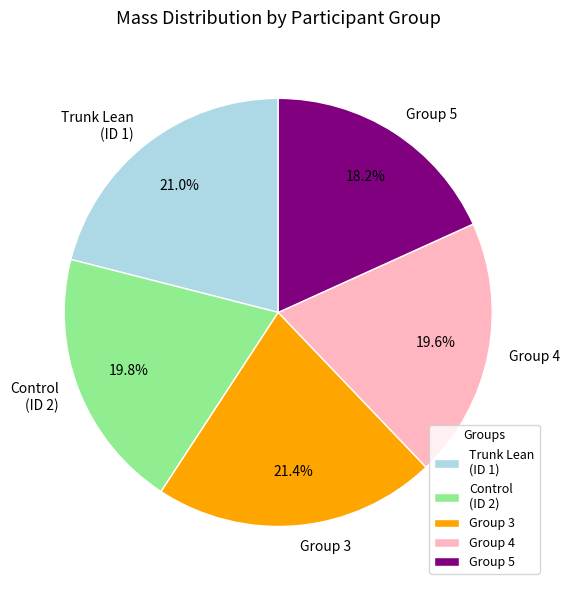

Which category has the smallest portion of the pie?

Group 5